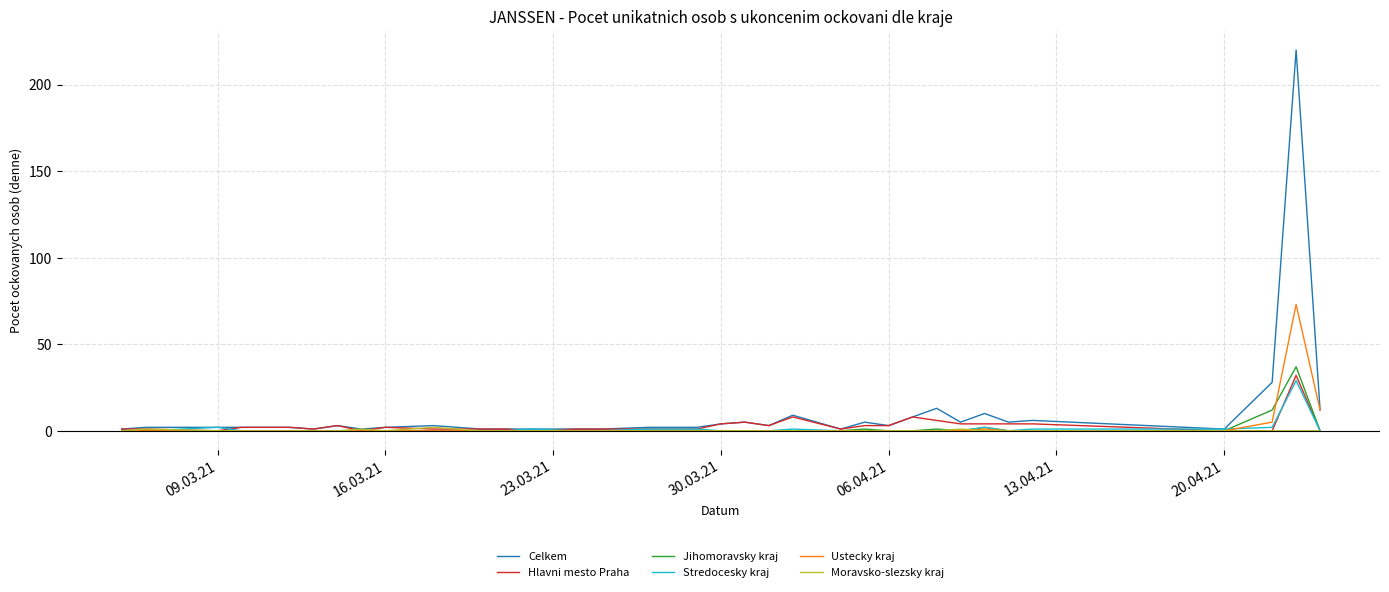

What is the difference between the second highest and minimum values in the Jihomoravsky kraj series?

12